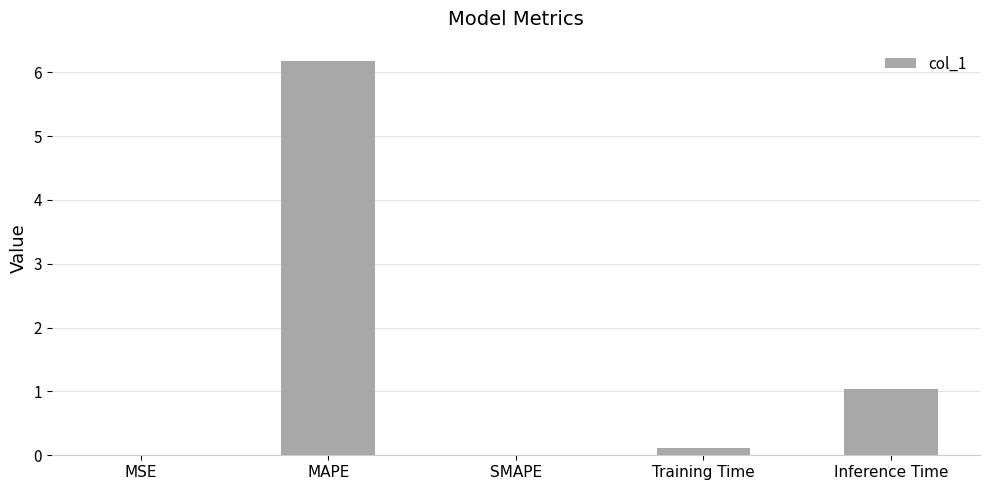

True or false: the data shows 0.1 at Training Time.

True